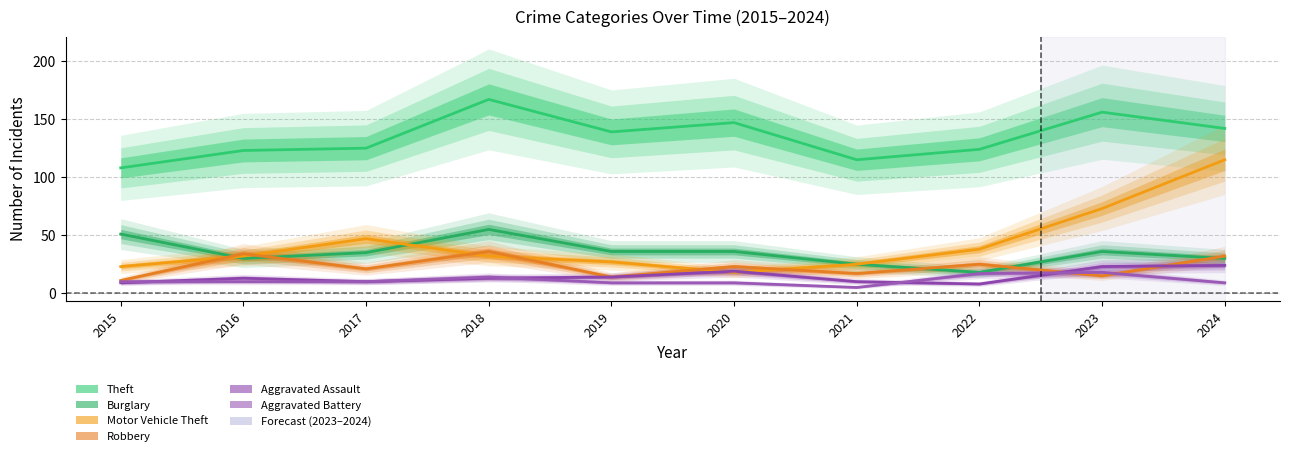

Where does the Aggravated Battery series first go above 10?

2018